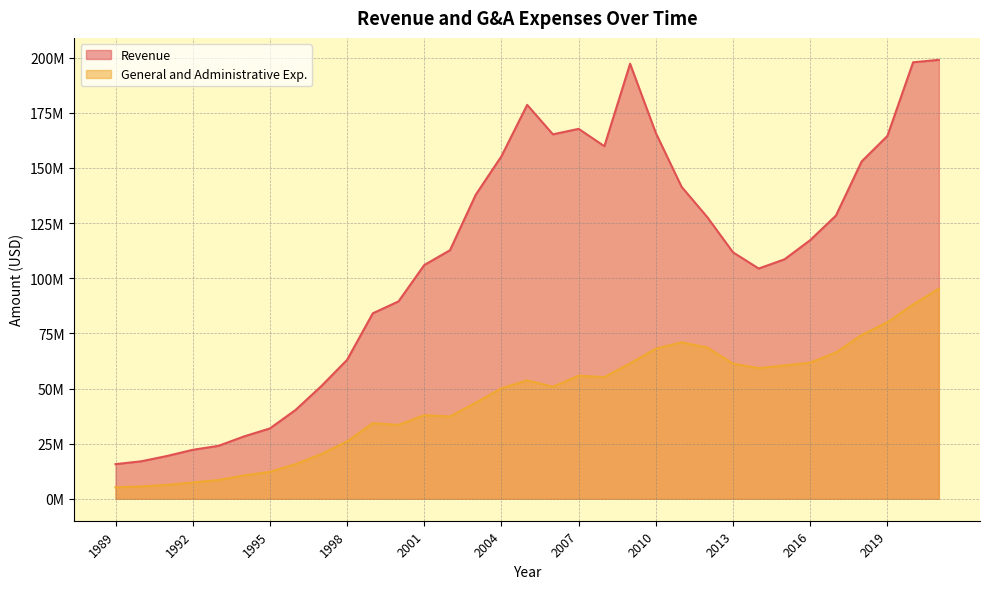

The value of General and Administrative Exp. at 1989 is 3219806. True or false?

False